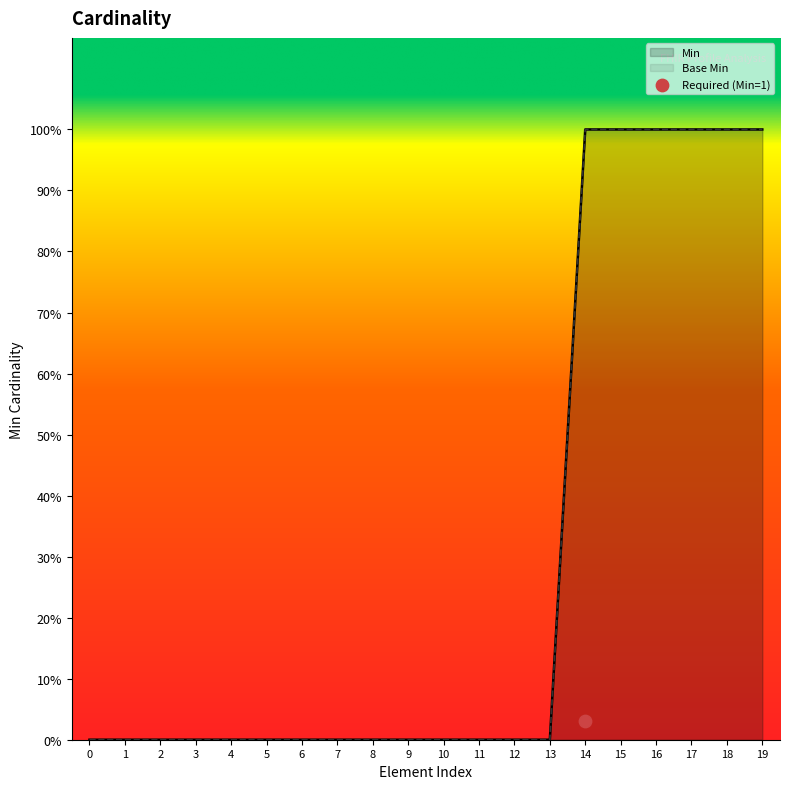

Which series has the largest Y range (max minus min)?

Min